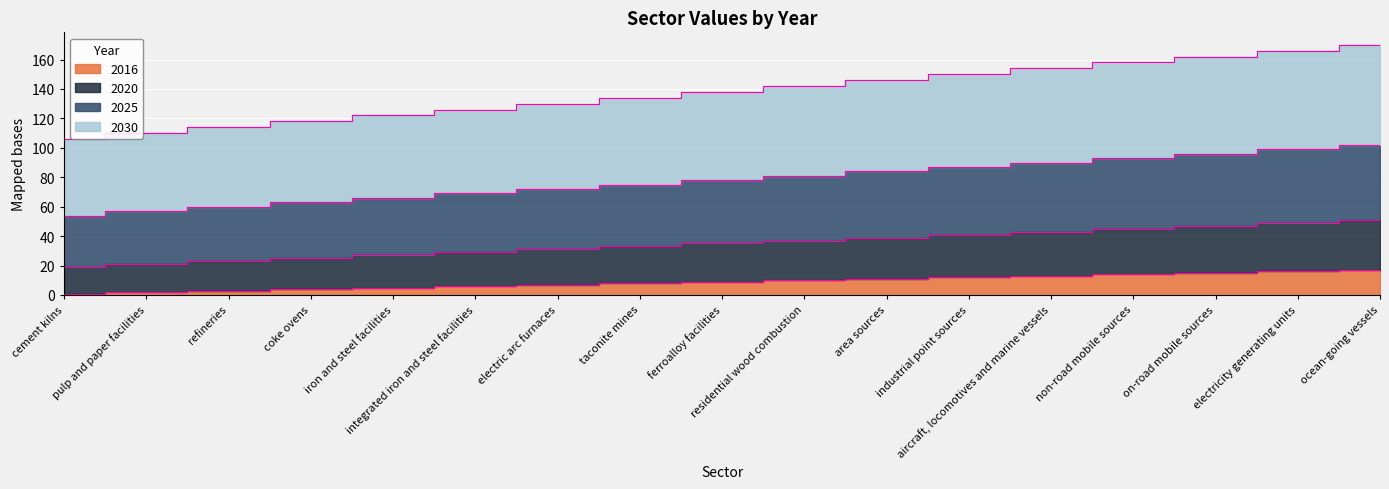

How many series are shown in this chart?

4